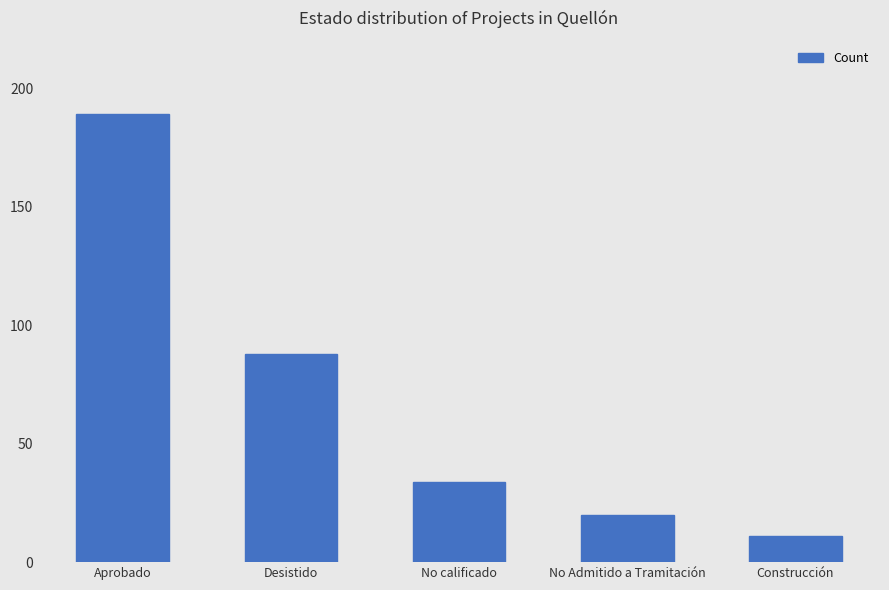

Reading left to right, what are all the values shown in this chart?

189	88	34	20	11